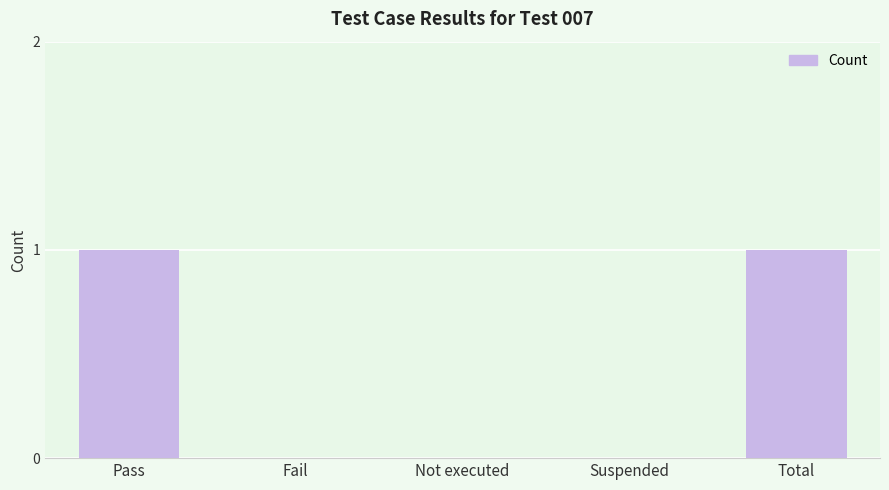

What is the change in value from Pass to Suspended?

-1